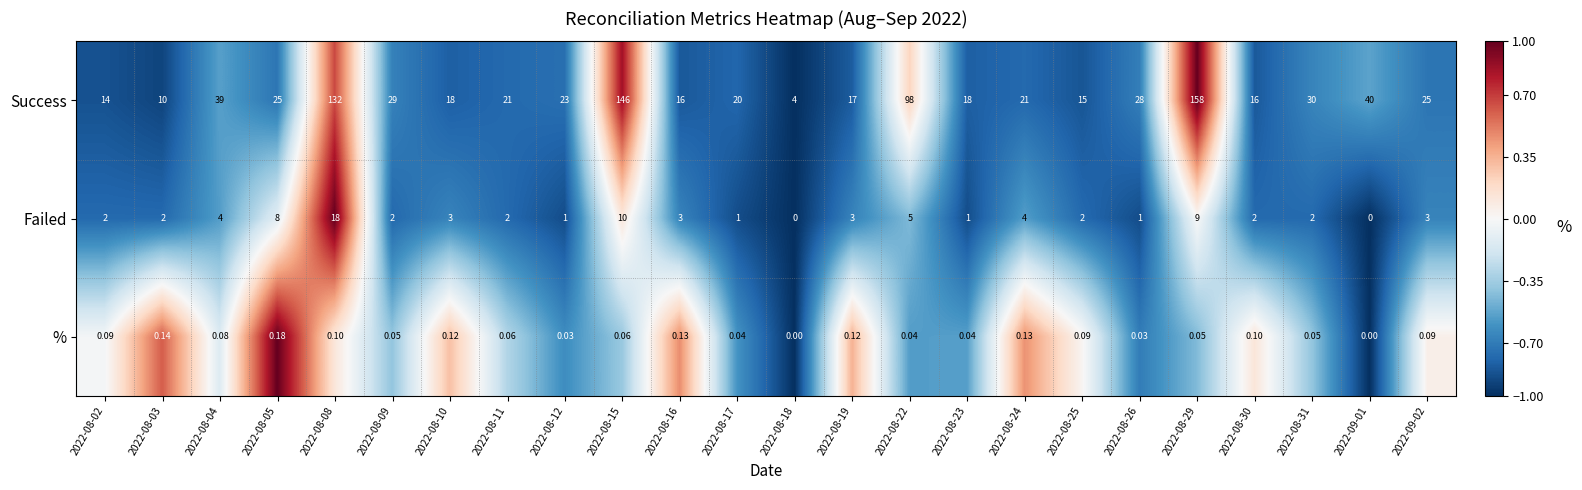

List the series in order of their peak value, lowest first.

%, Failed, Success